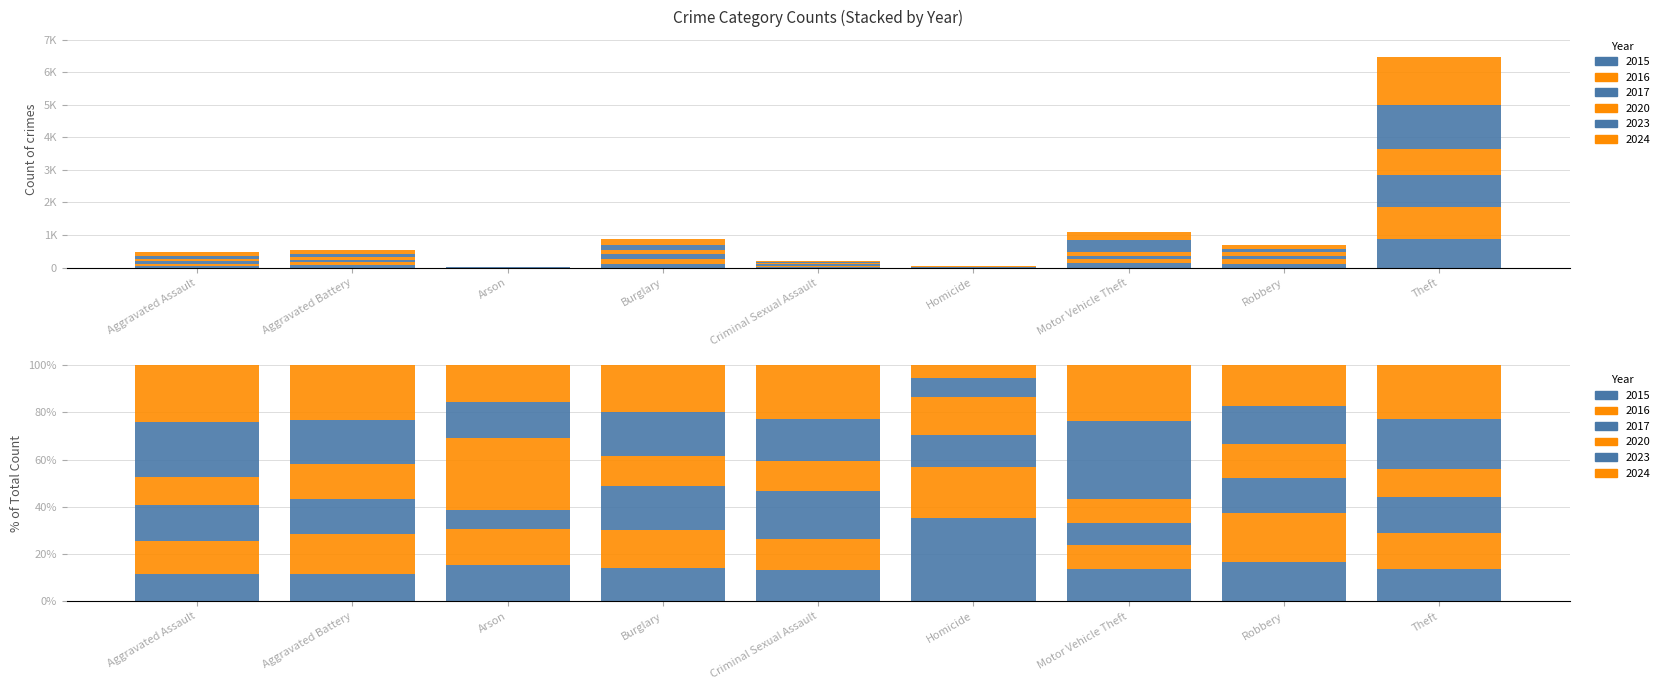

Which series has the largest total across all categories?

2024